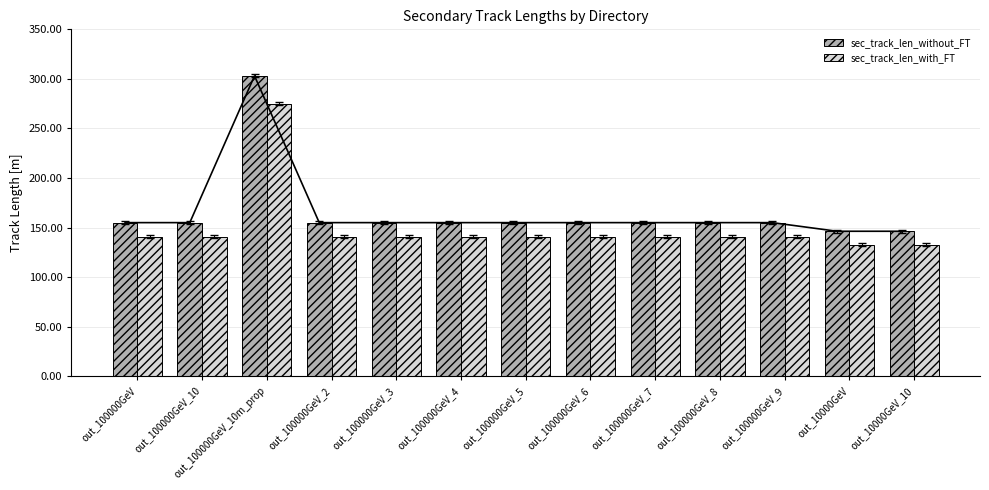

At which label does sec_track_len_without_FT first exceed 154?

out_100000GeV